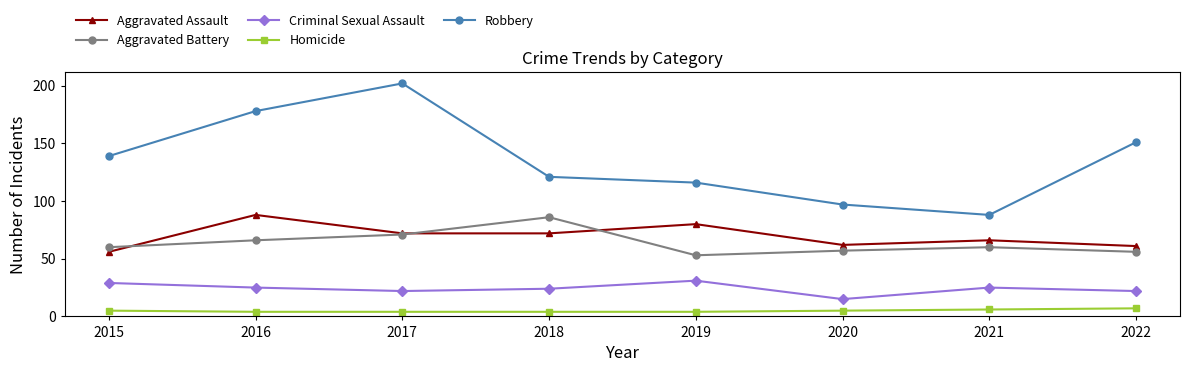

What is the average value of the Homicide series?

5